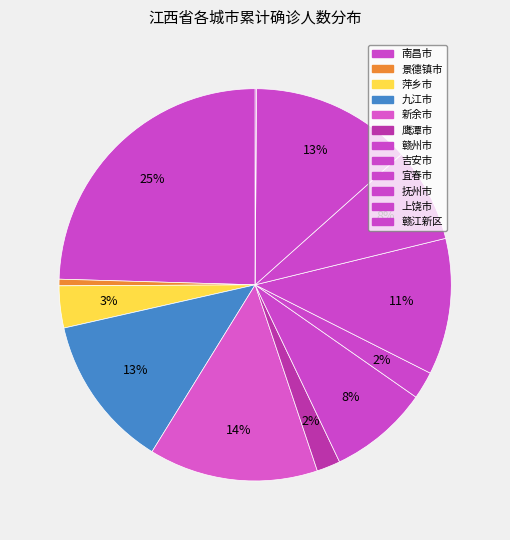

To the nearest percent, what is the difference between the 景德镇市 and 赣州市 slice percentages?

8%